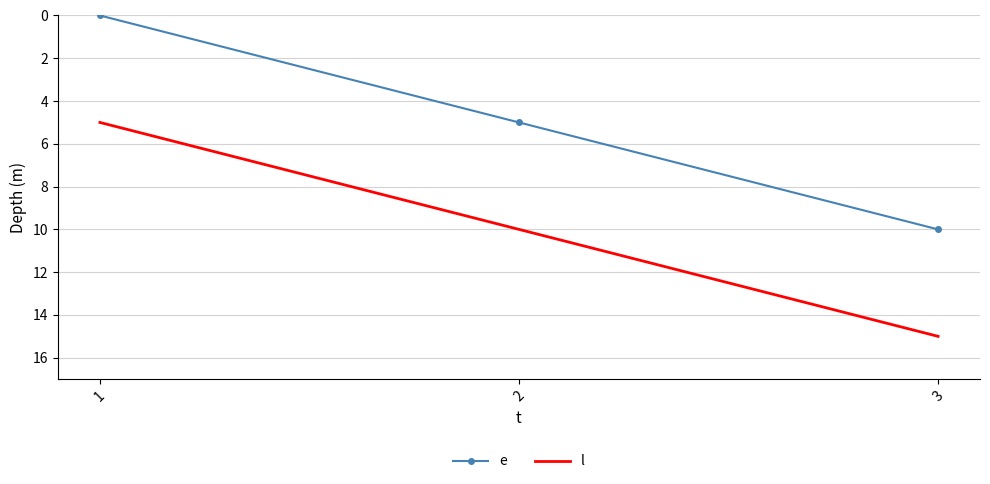

What is the difference between the highest and lowest values at 1?

5